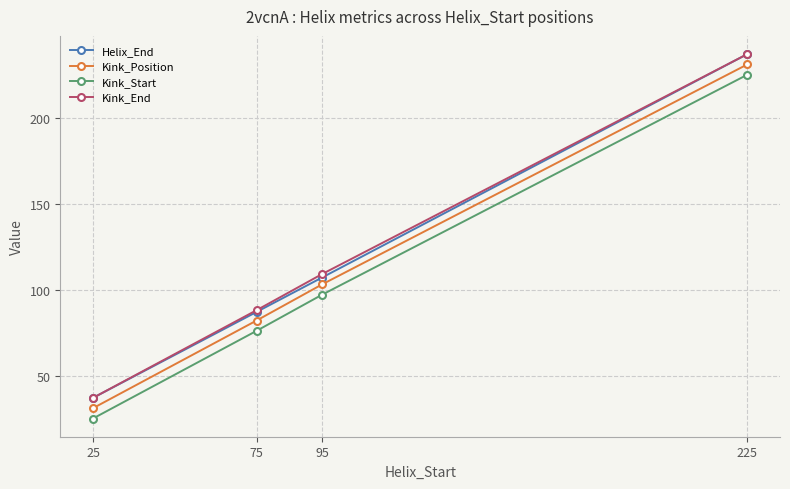

What is the value of the Kink_End point at the 2nd from the left?

88